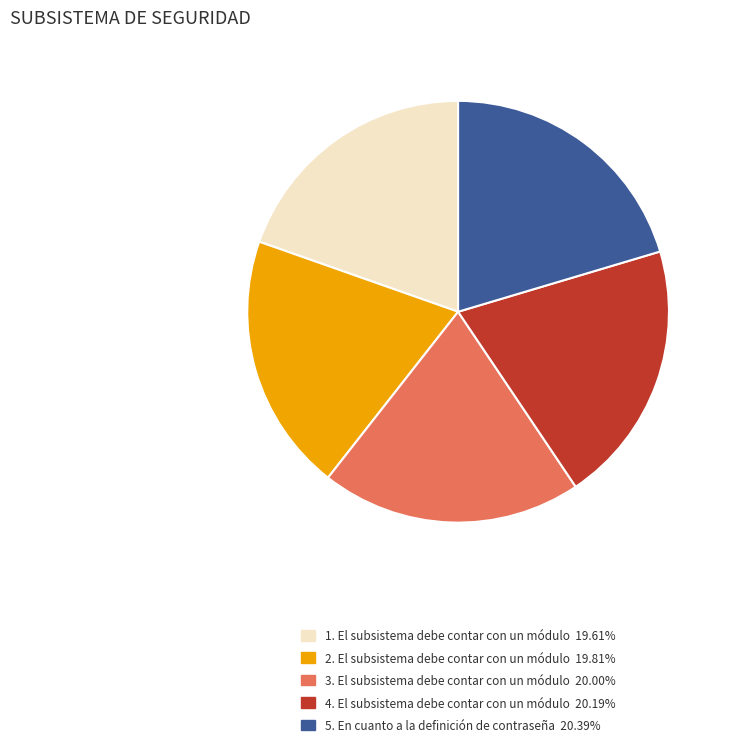

Is there any slice that represents more than half of the pie?

No